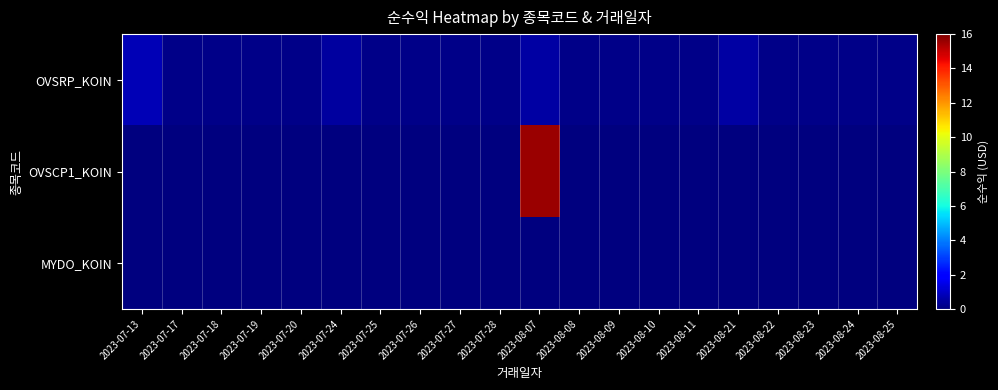

Reading left to right, extract all data points from this chart.

OVSRP_KOIN: 2023-07-13=0.8	2023-07-17=0.2	2023-07-18=0.2	2023-07-19=0.2	2023-07-20=0.2	2023-07-24=0.5	2023-07-25=0.2	2023-07-26=0.2	2023-07-27=0.2	2023-07-28=0.2	2023-08-07=0.5	2023-08-08=0.2	2023-08-09=0.2	2023-08-10=0.2	2023-08-11=0.2	2023-08-21=0.5	2023-08-22=0.2	2023-08-23=0.2	2023-08-24=0.2	2023-08-25=0.2
OVSCP1_KOIN: 2023-07-13=0.0	2023-07-17=0.0	2023-07-18=0.0	2023-07-19=0.0	2023-07-20=0.0	2023-07-24=0.0	2023-07-25=0.0	2023-07-26=0.0	2023-07-27=0.0	2023-07-28=0.0	2023-08-07=15.6	2023-08-08=0.0	2023-08-09=0.0	2023-08-10=0.0	2023-08-11=0.0	2023-08-21=0.0	2023-08-22=0.0	2023-08-23=0.0	2023-08-24=0.0	2023-08-25=0.0
MYDO_KOIN: 2023-07-13=0.0	2023-07-17=0.0	2023-07-18=0.0	2023-07-19=0.0	2023-07-20=0.0	2023-07-24=0.0	2023-07-25=0.0	2023-07-26=0.0	2023-07-27=0.0	2023-07-28=0.0	2023-08-07=0.0	2023-08-08=0.0	2023-08-09=0.0	2023-08-10=0.0	2023-08-11=0.0	2023-08-21=0.0	2023-08-22=0.0	2023-08-23=0.0	2023-08-24=0.0	2023-08-25=0.0